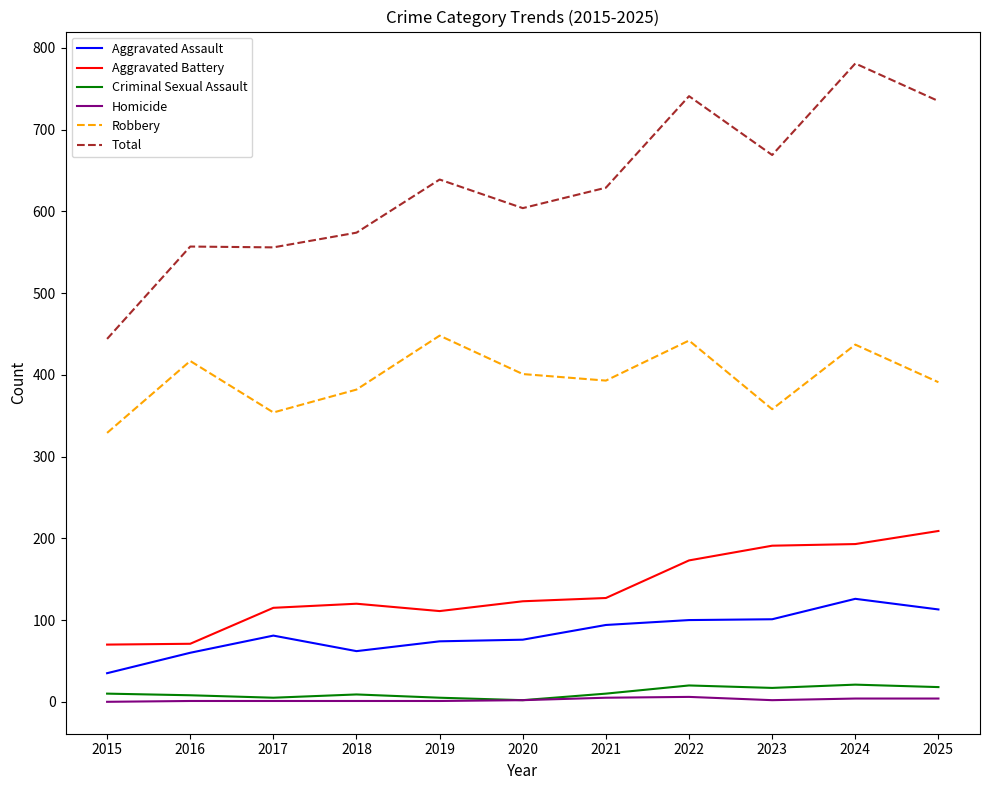

What is the difference between the Homicide values at 2024 and 2021?

1